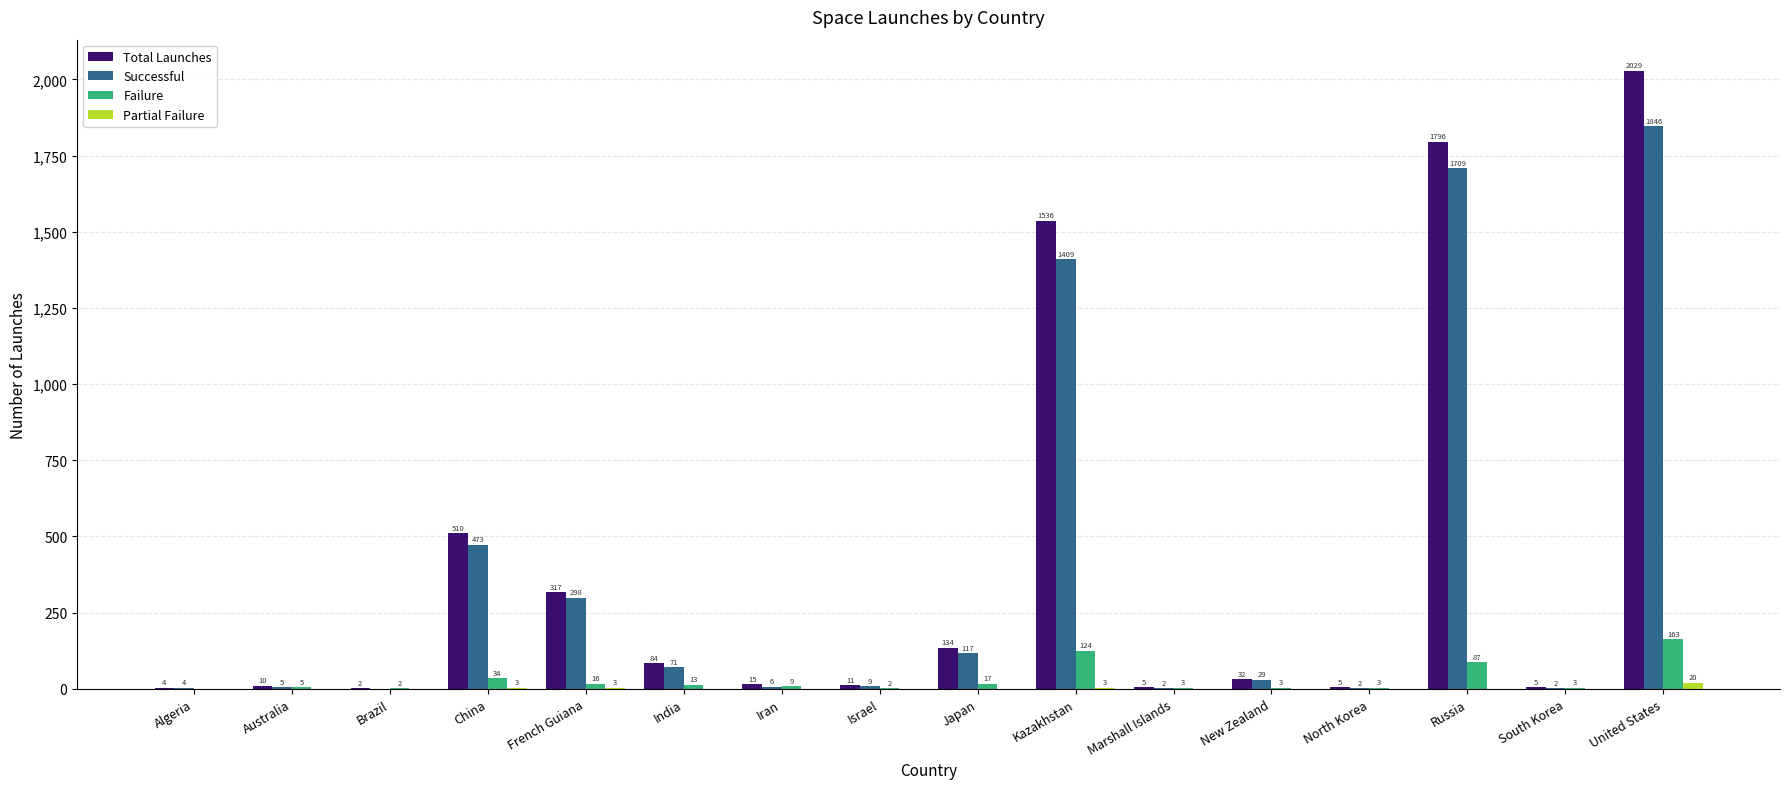

Between Algeria and Australia, which series saw the biggest shift?

Total Launches